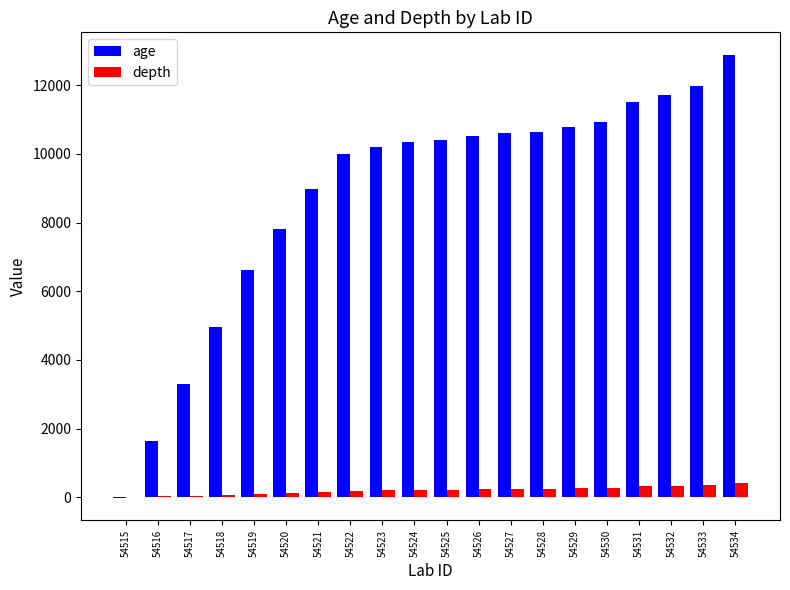

Where is age nearest to the value 6434?

54519